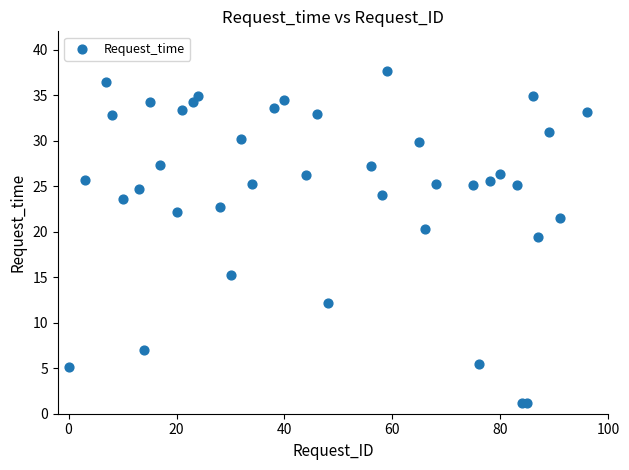

What Y value in the scatter plot is closest to 19?

19.4